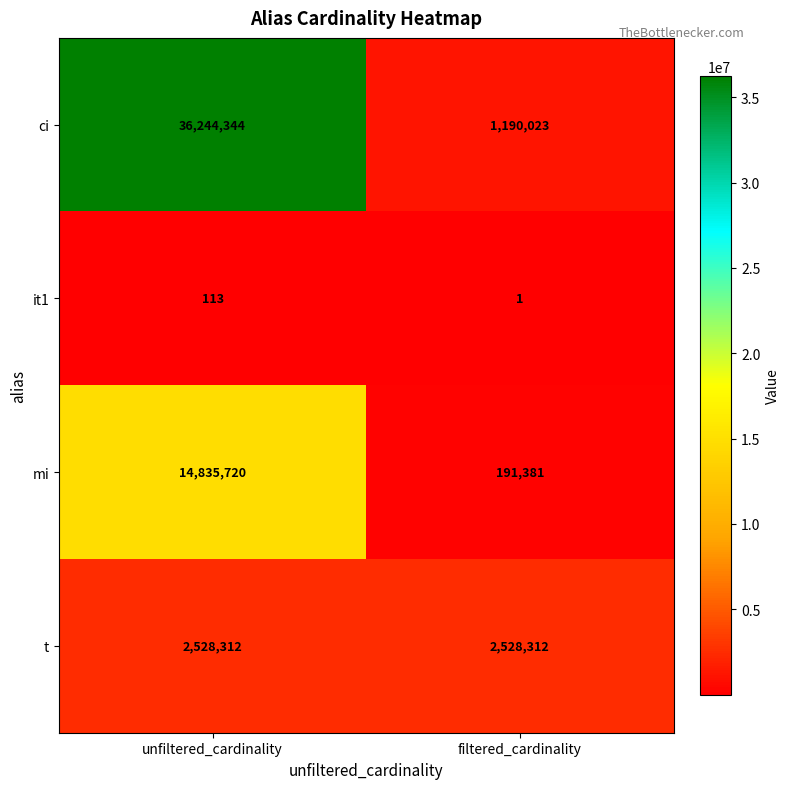

What is the average value of the it1 series?

57